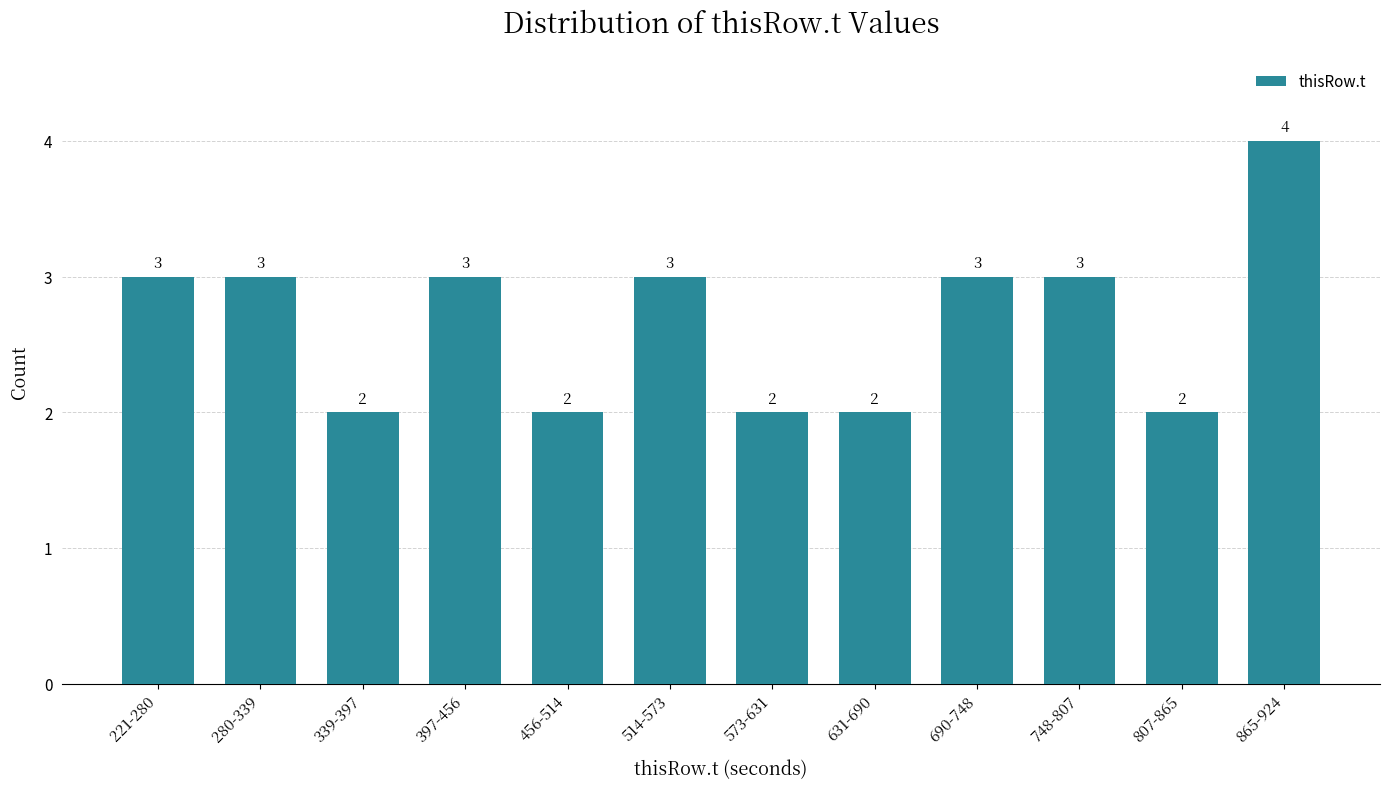

Reading left to right, extract all data points from this chart.

221-280=3	280-339=3	339-397=2	397-456=3	456-514=2	514-573=3	573-631=2	631-690=2	690-748=3	748-807=3	807-865=2	865-924=4